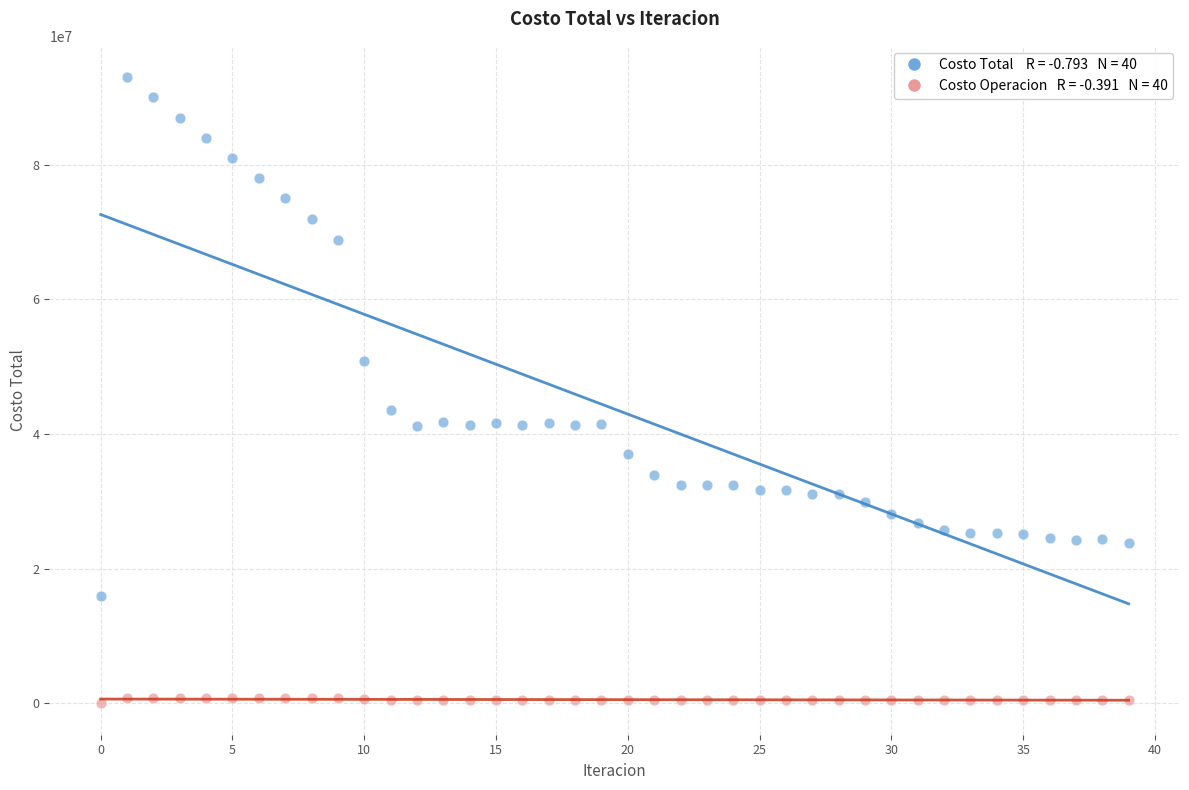

Across all series, what Y value is closest to 46498675?

43523939.8